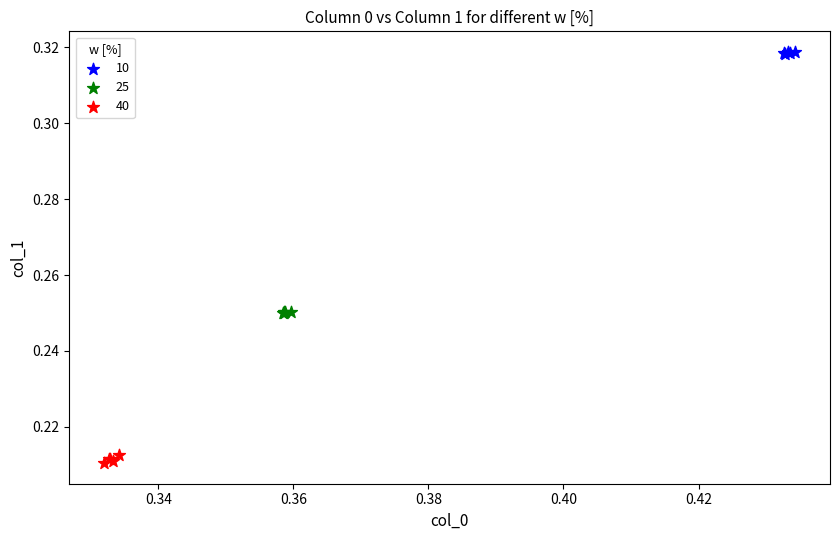

Which series contains the highest Y value?

10